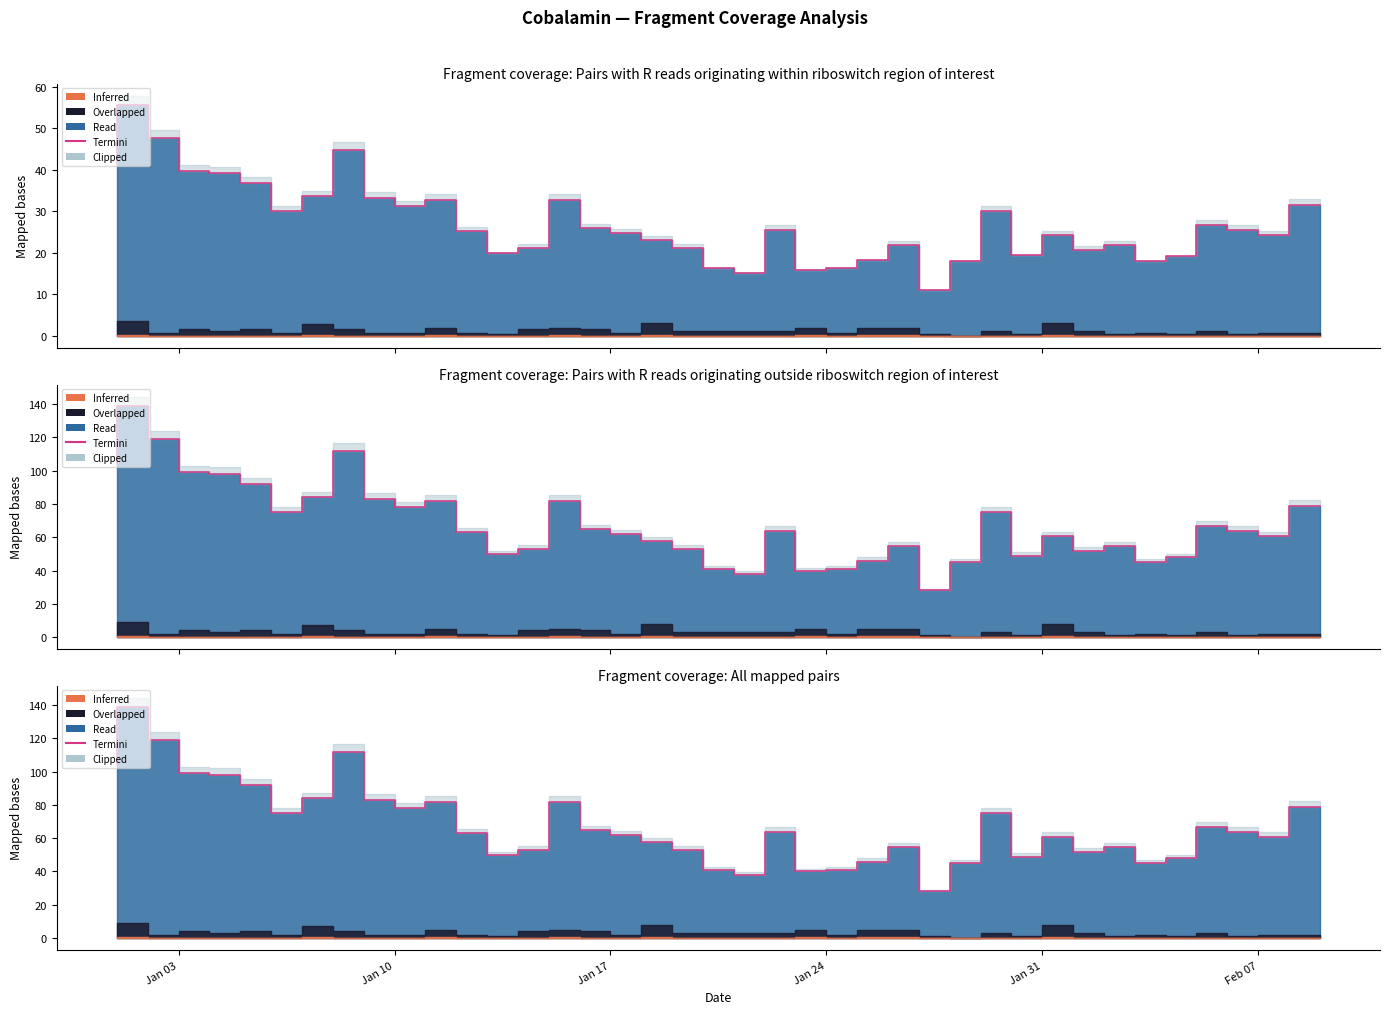

What is the value of the 20th point from the left?

53